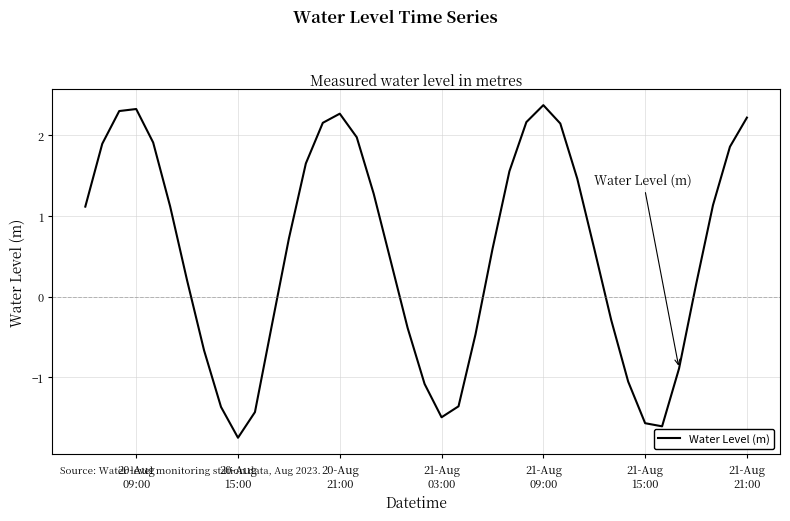

What is the difference between the maximum and minimum values?

4.1